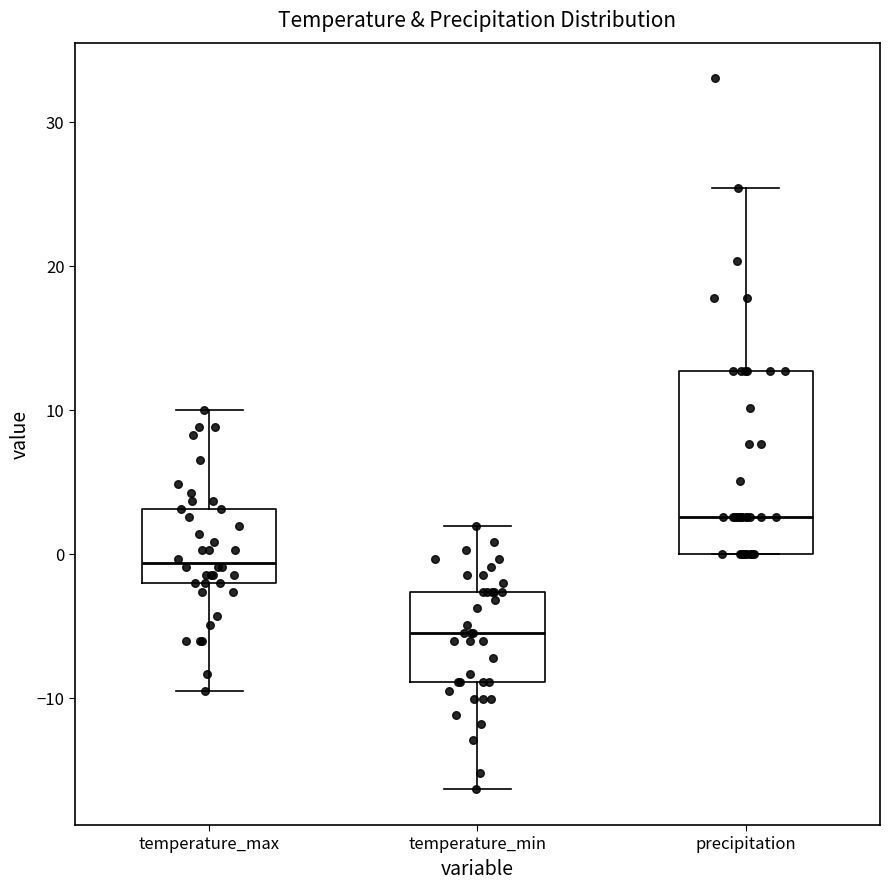

Reading left to right, transcribe this box plot: for each box, give where its median line is, the range the box spans, and where its two whiskers end, as read against the y-axis. The values are not printed on the chart, so give them approximately, as read against the axis.

temperature_max: median -1, box -2 to 3, whiskers -9 to 10
temperature_min: median -5, box -9 to -3, whiskers -16 to 2
precipitation: median 3, box 0 to 13, whiskers 0 to 25